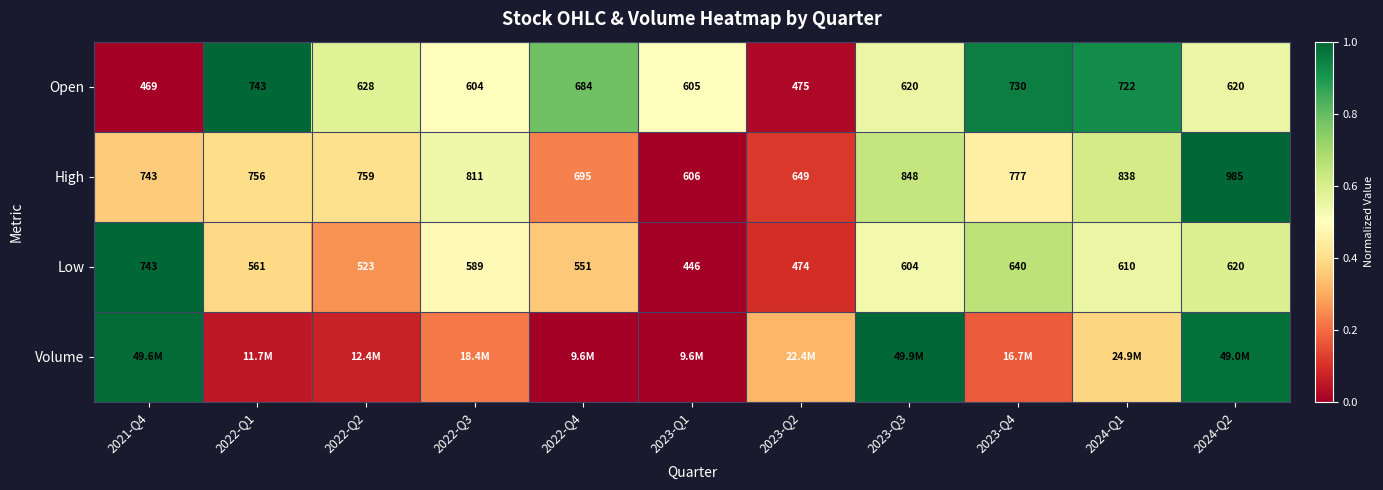

Is the value of Low at 2022-Q1 greater than the value of Open at 2023-Q1?

No